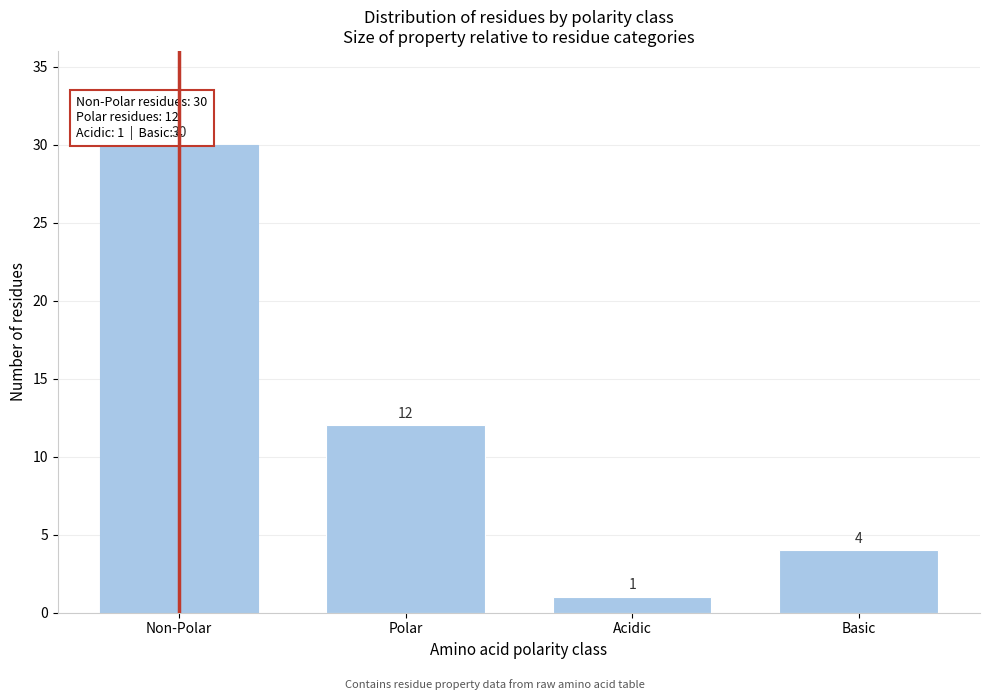

Reading left to right, extract all data points from this chart.

Non-Polar=30	Polar=12	Acidic=1	Basic=4